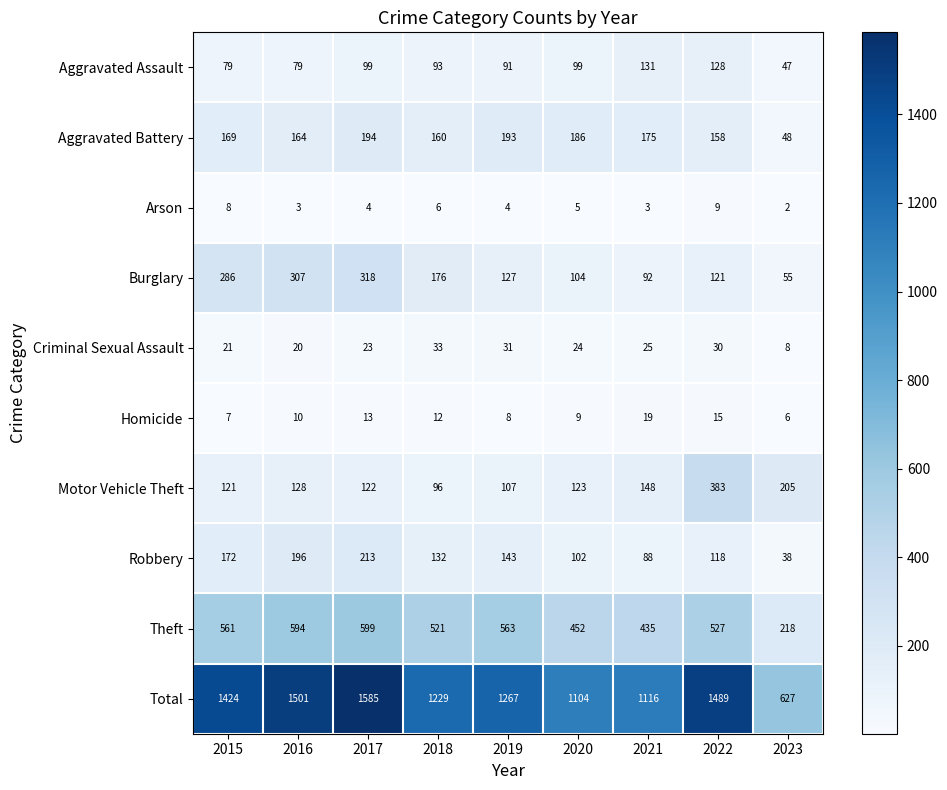

How many data points does each series have?

9